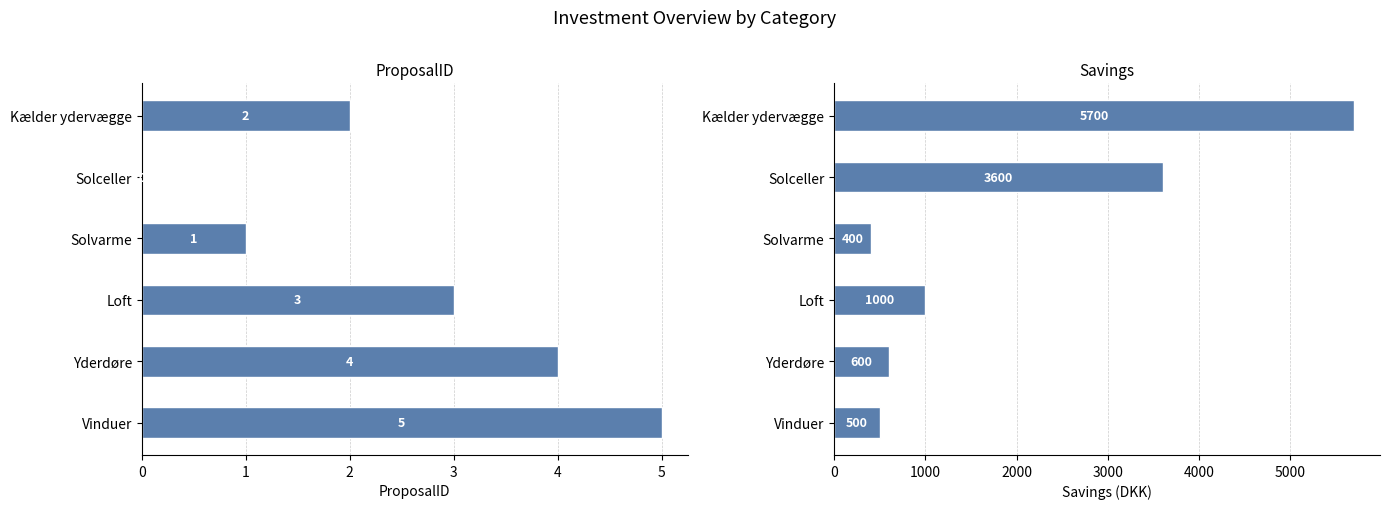

List the series in order of their peak value, highest first.

Savings, ProposalID